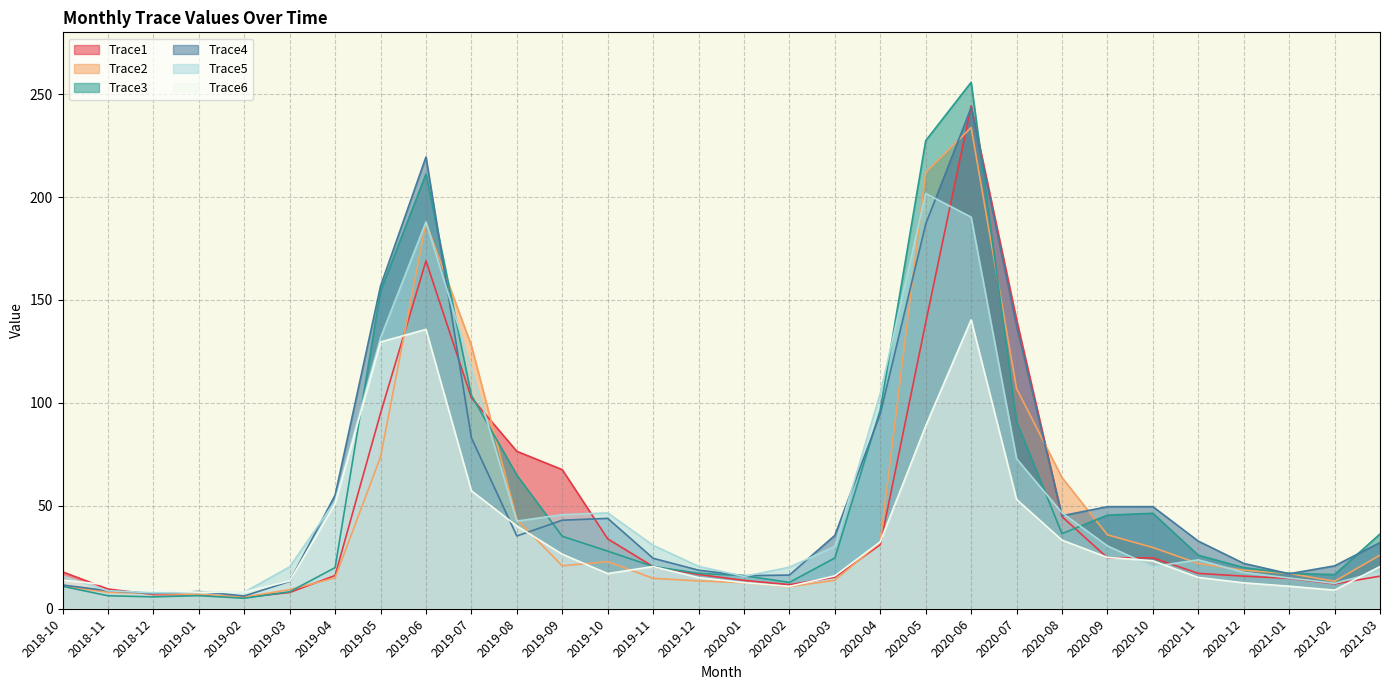

In Trace4, how many points are higher than both neighbors (excluding endpoints)?

5